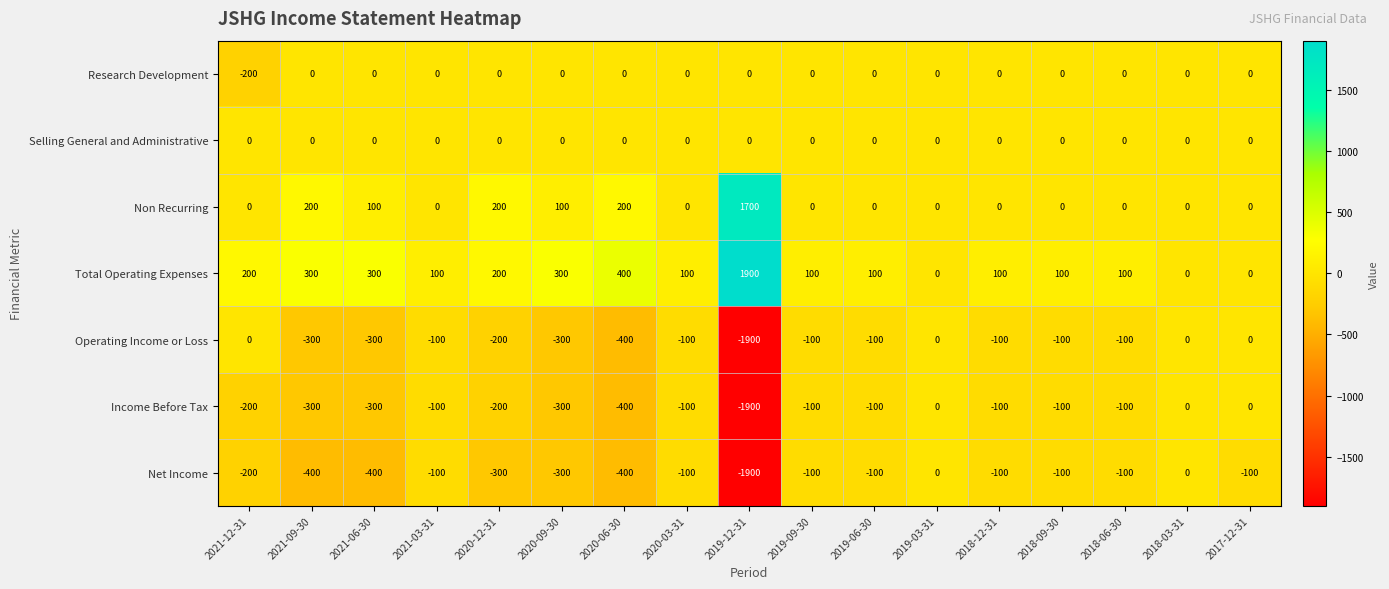

Where is Total Operating Expenses nearest to the value 950?

2020-06-30